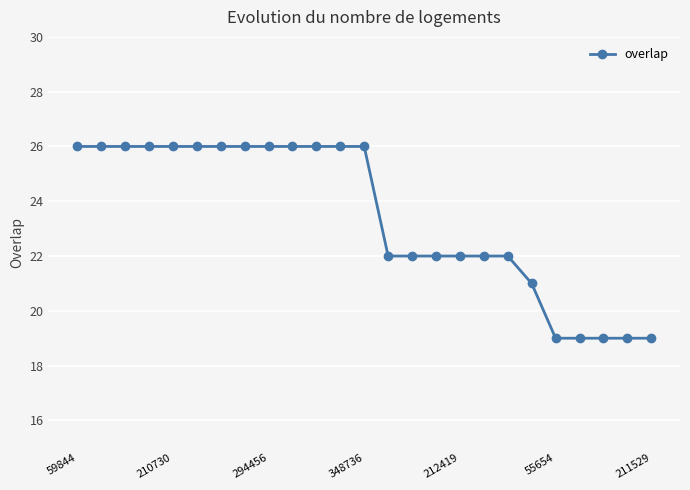

What is the difference between the maximum and minimum values?

7